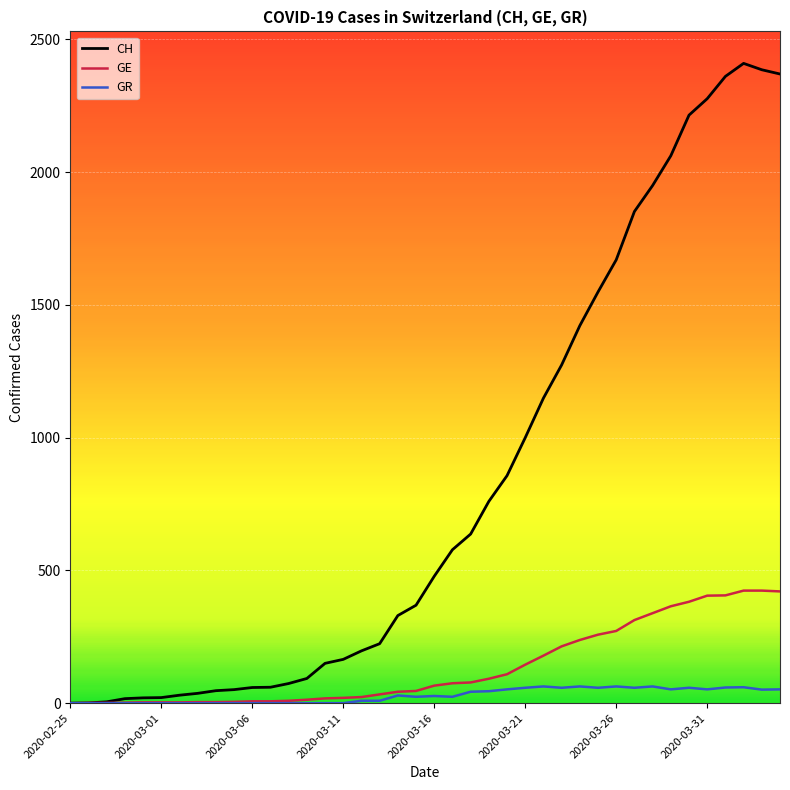

List the series in order of their peak value, lowest first.

GR, GE, CH